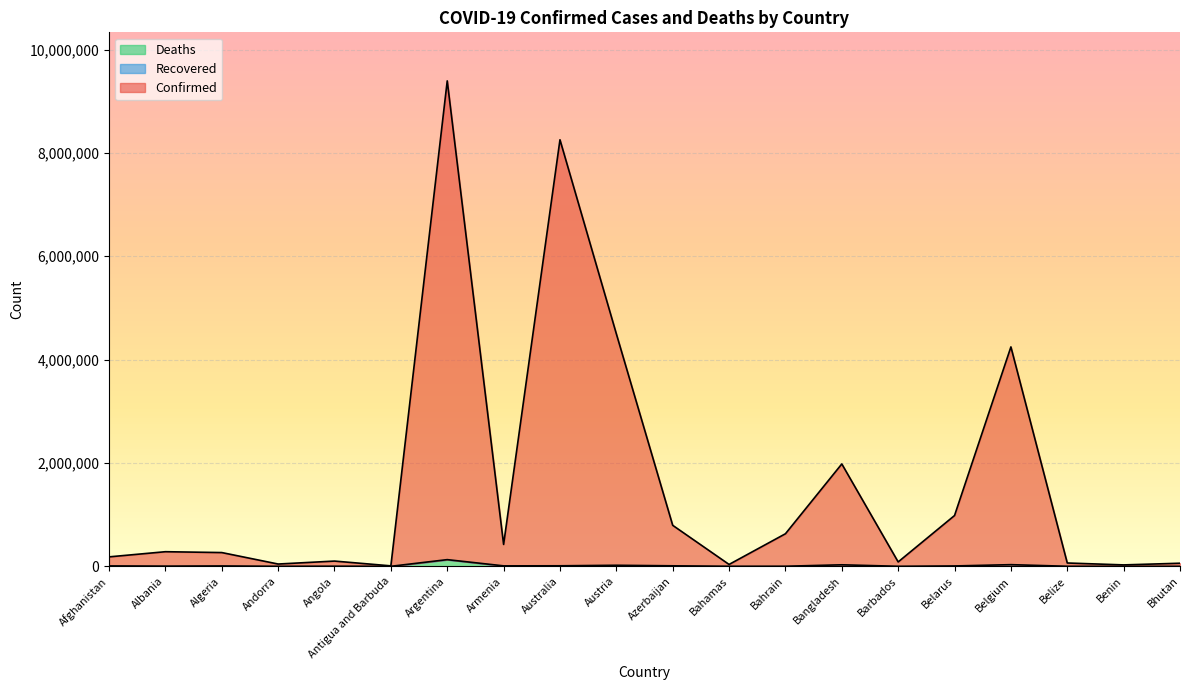

List the series in order of their peak value, lowest first.

Deaths, Confirmed